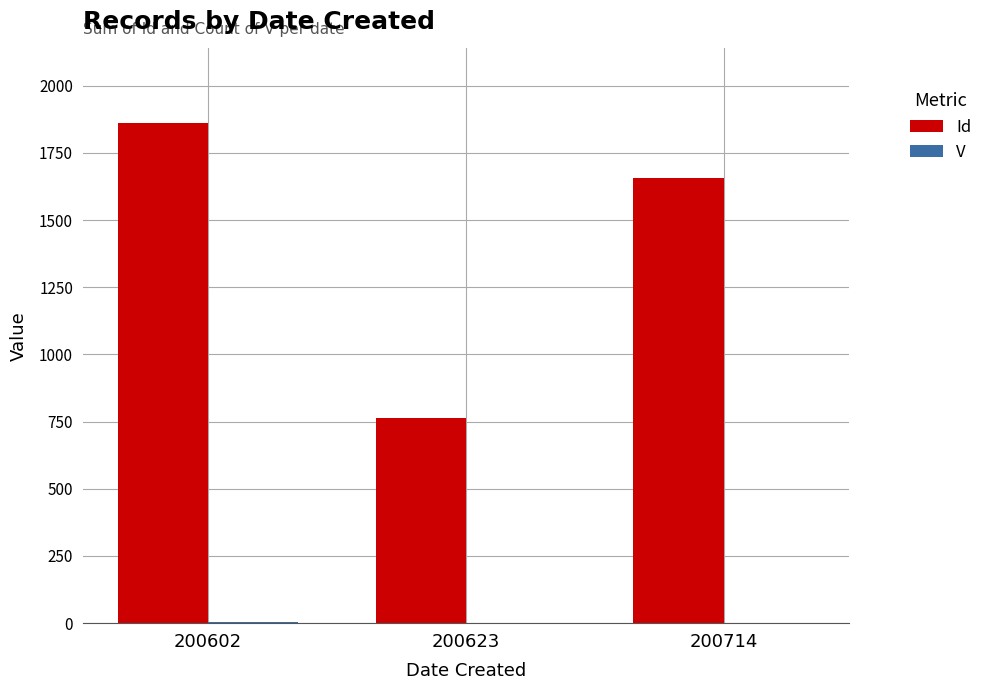

True or false: Id has a value of 425 at 200623.

False